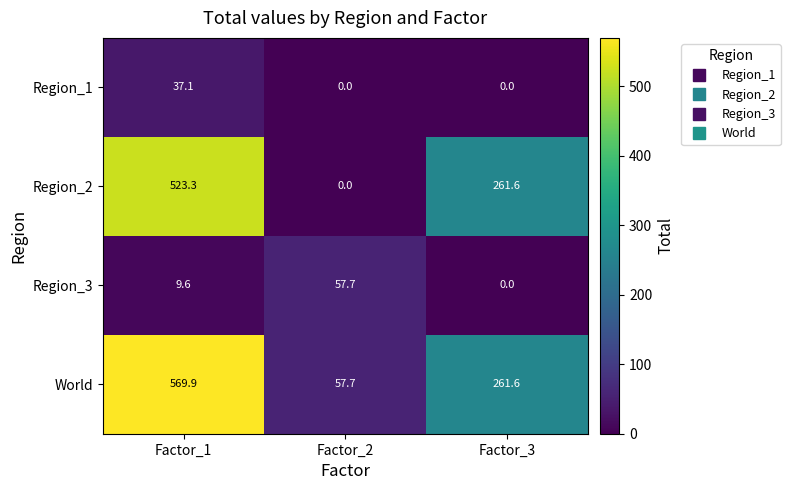

Where is World nearest to the value 313?

Factor_3